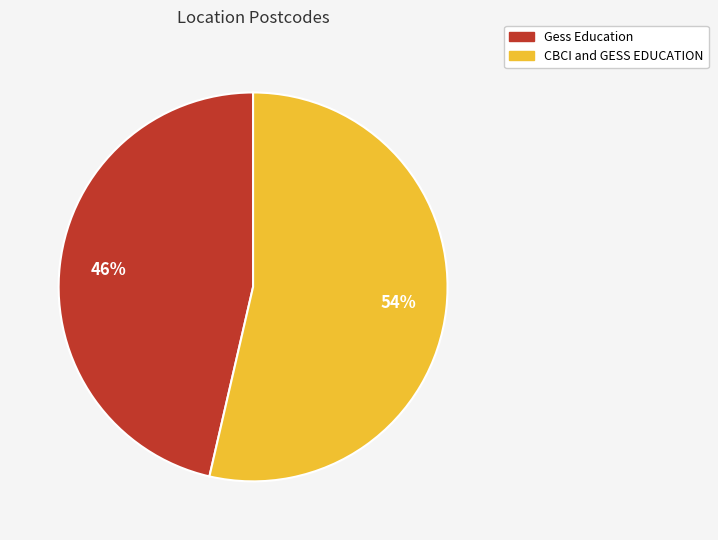

To the nearest percent, what is the combined percentage of CBCI and GESS EDUCATION and Gess Education?

100%